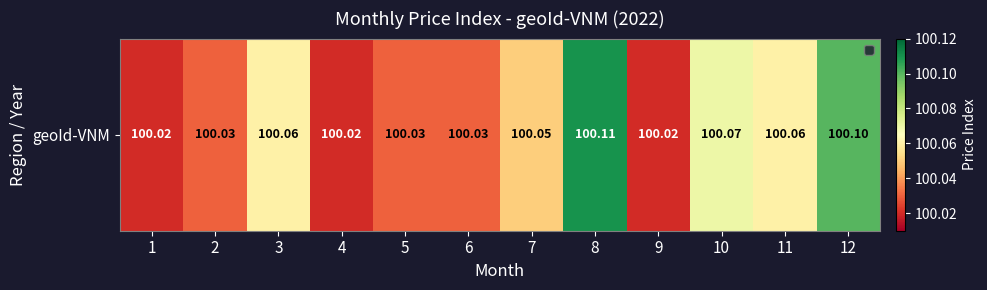

What is the sum of the values at 4 and 8?

200.1